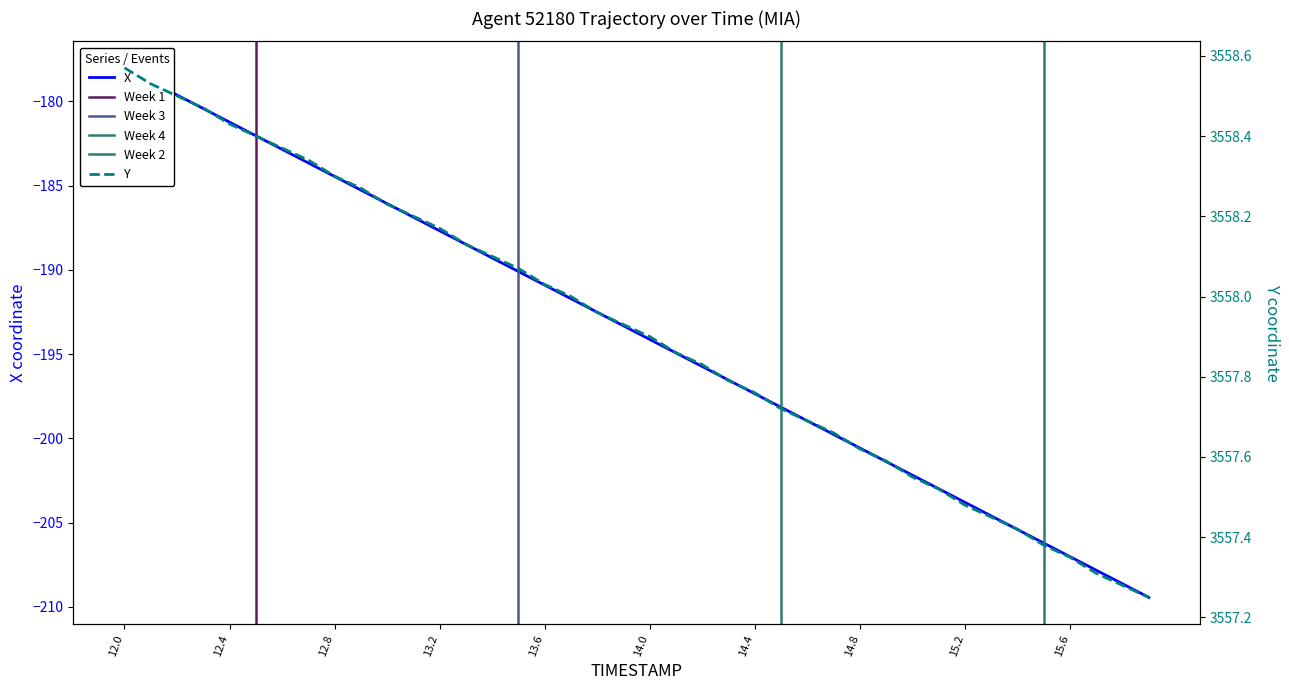

True or false: X and Y cross at least once.

False